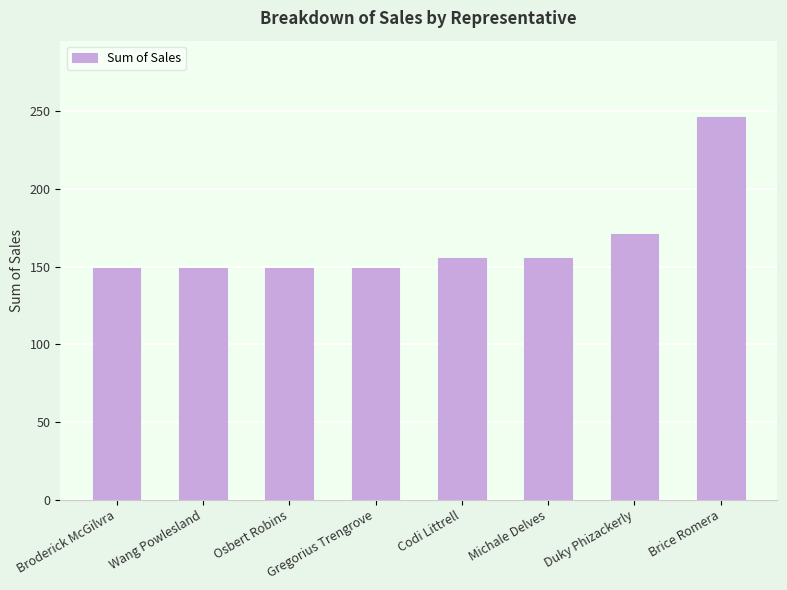

What is the change in value from Wang Powlesland to Brice Romera?

+97.3